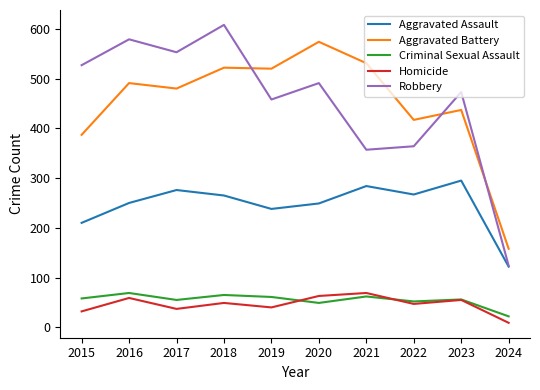

Is it true that Criminal Sexual Assault equals 90 at 2018?

False